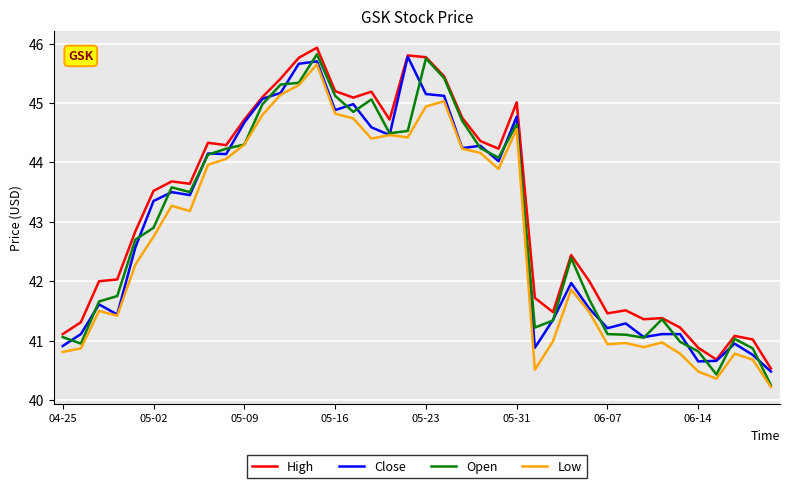

True or false: High and Low cross at least once.

False